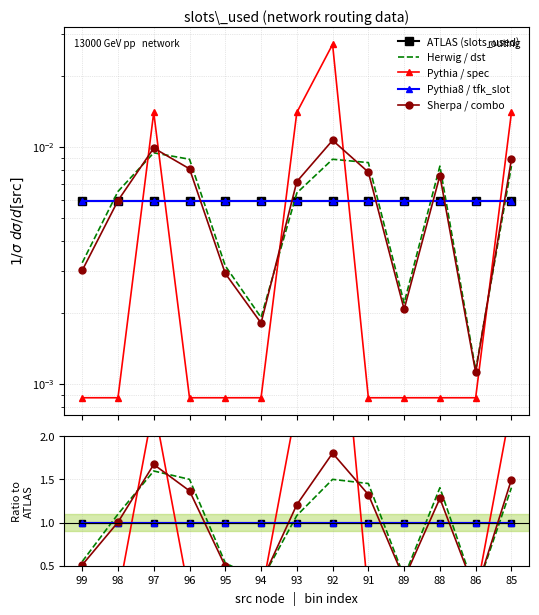

Where does the Herwig / dst series first go above 1?

98